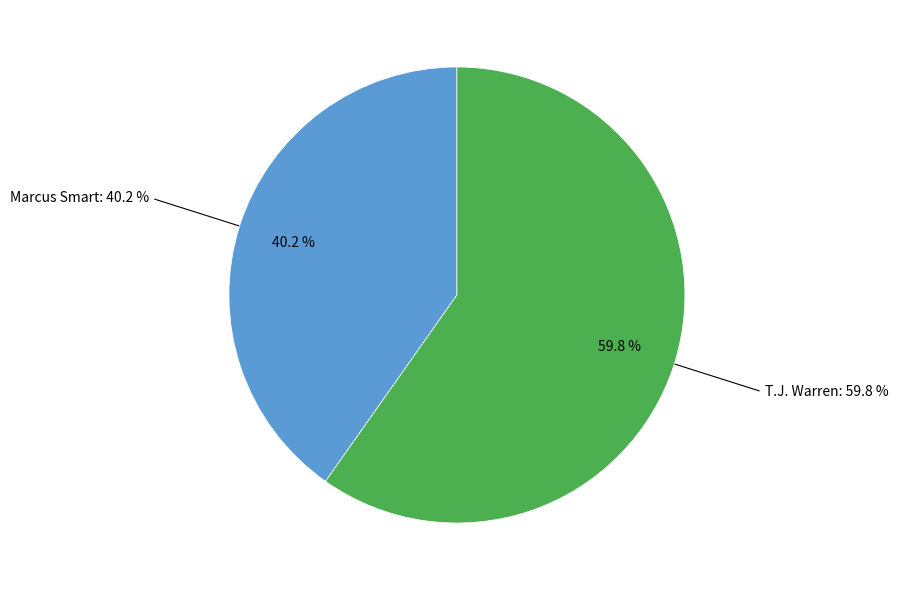

What is the largest slice in the pie chart?

T.J. Warren